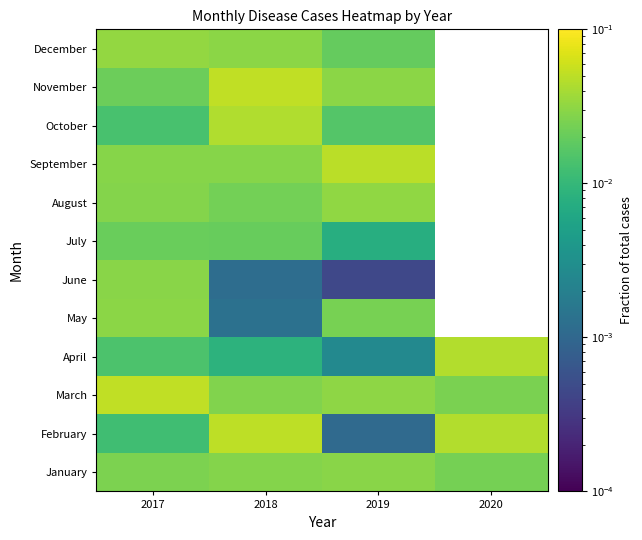

What is the difference between the highest and lowest values at 2018?

0.1